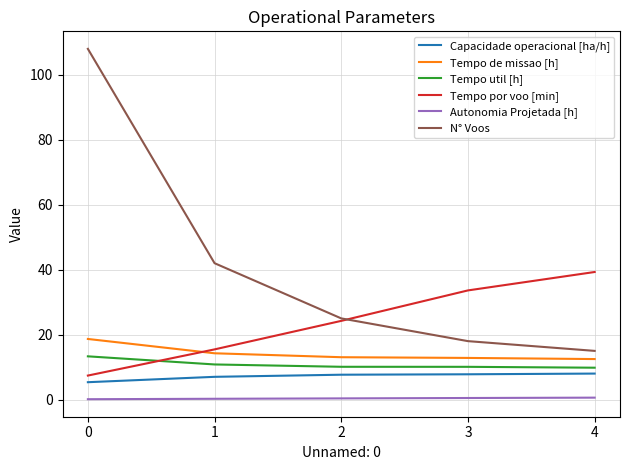

The Autonomia Projetada [h] series shows 0.1 at 0. True or false?

True